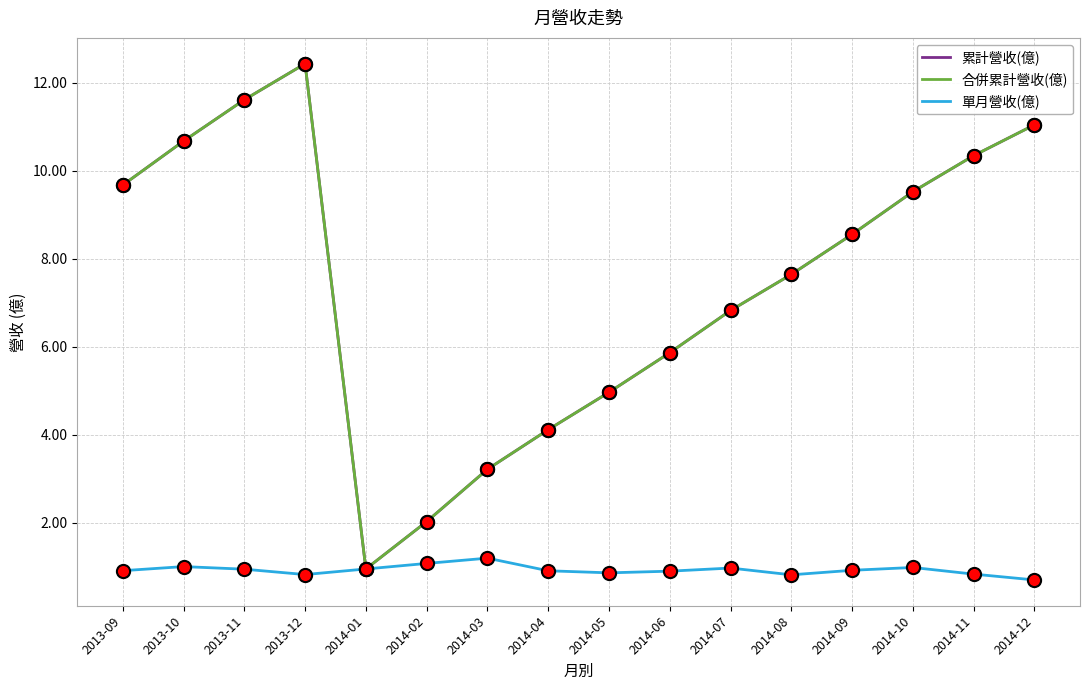

Is this an area chart (filled region under the line)?

No